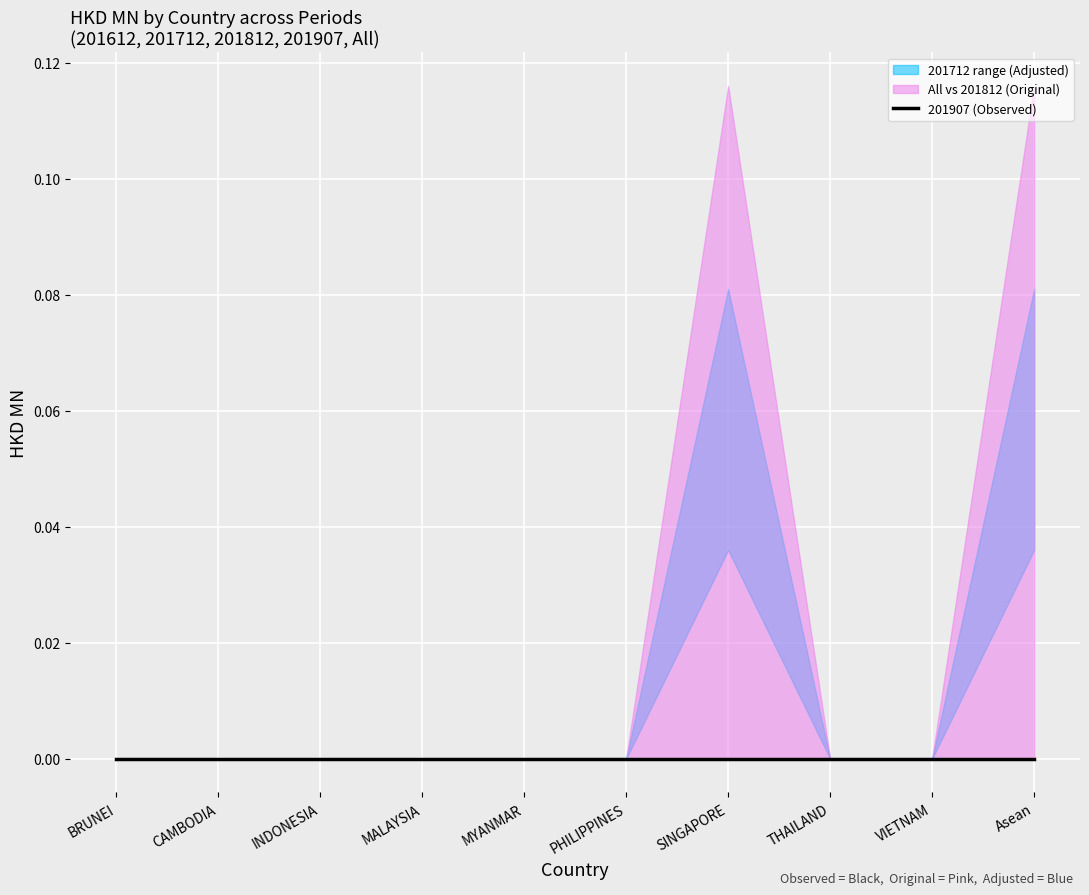

What position from the right is PHILIPPINES?

5